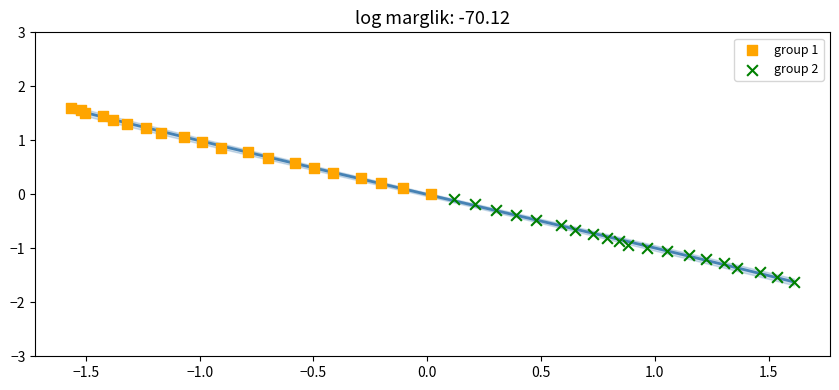

What are all the series names shown in the legend?

group 1, group 2